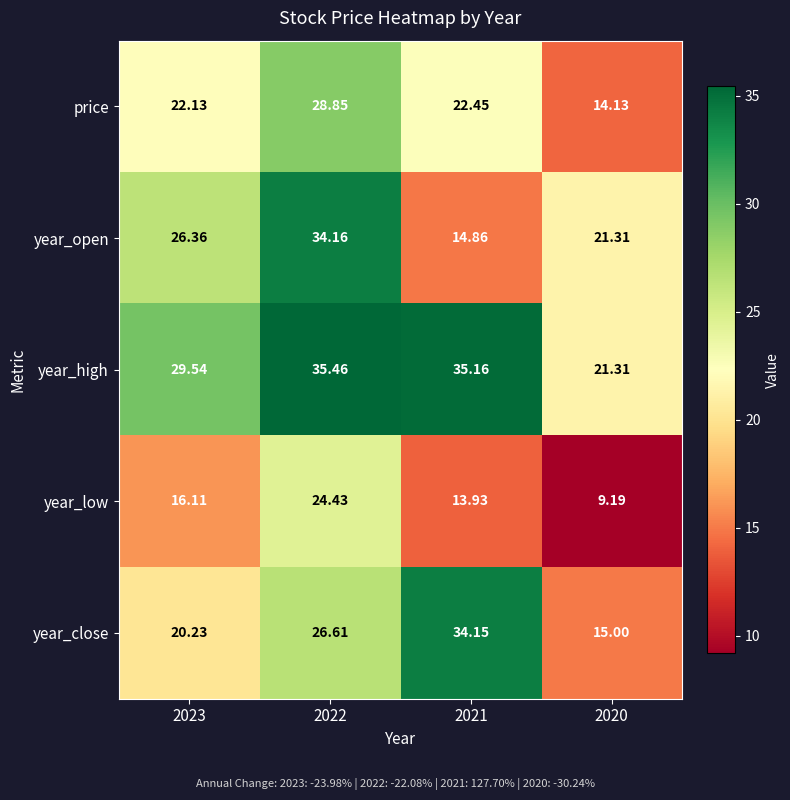

How many distinct data groups are displayed?

5